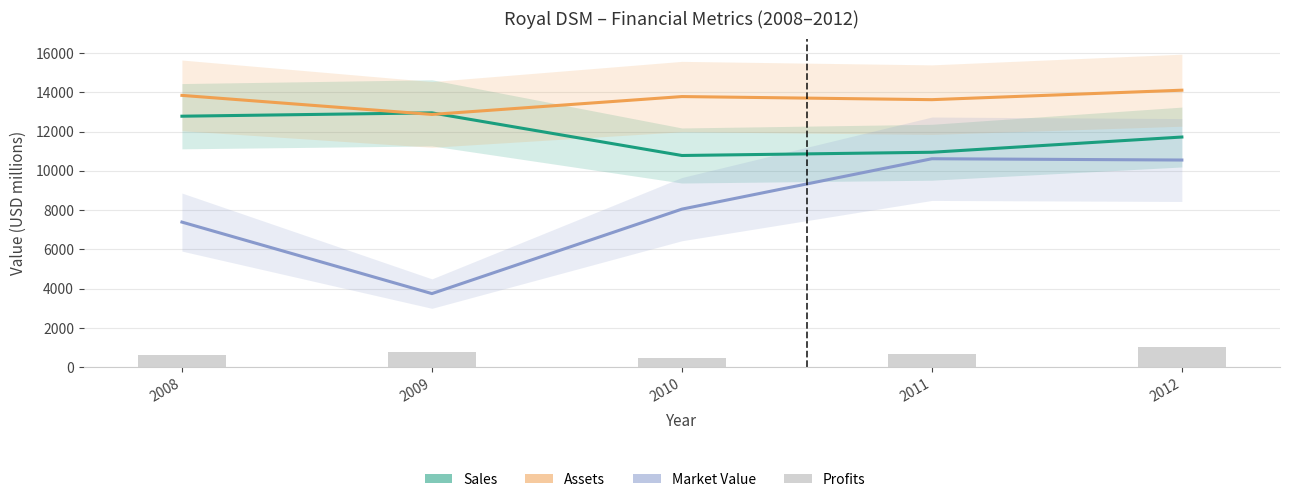

How many data points does each series have?

5